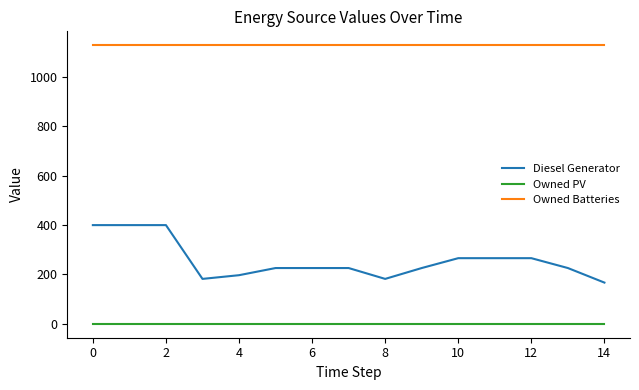

True or false: Owned Batteries and Owned PV cross at least once.

False